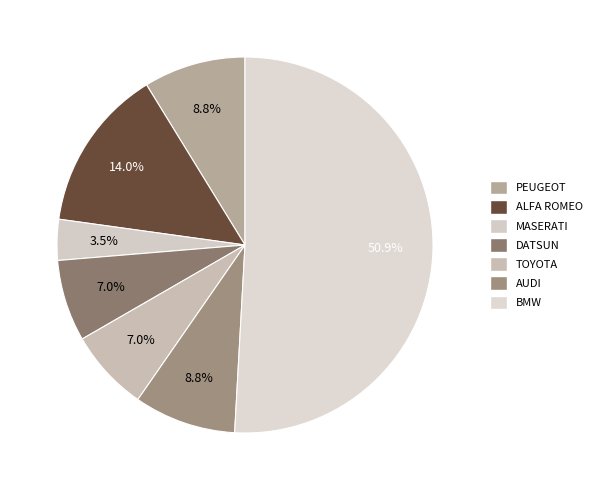

To the nearest percent, what is the combined percentage of MASERATI and TOYOTA?

11%